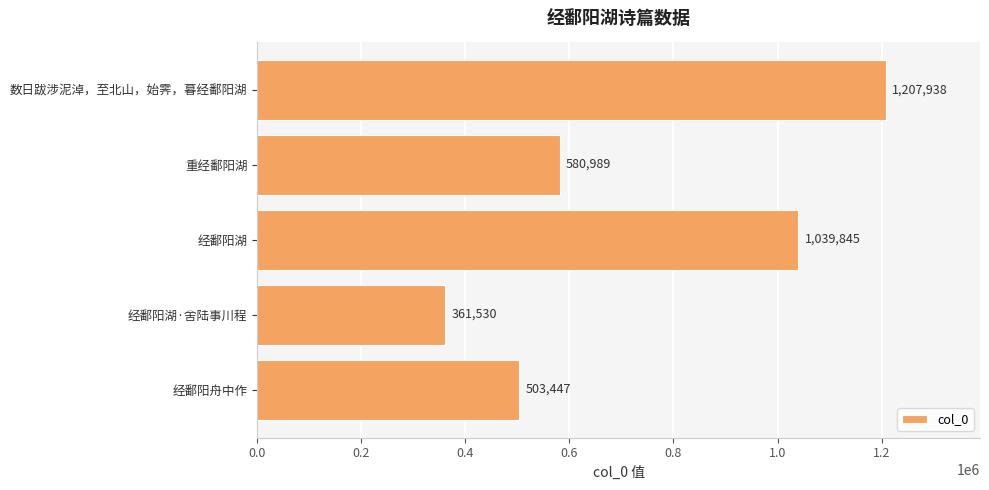

Rank the categories by value from highest to lowest.

数日跋涉泥淖，至北山，始霁，暮经鄱阳湖, 经鄱阳湖, 重经鄱阳湖, 经鄱阳舟中作, 经鄱阳湖·舍陆事川程